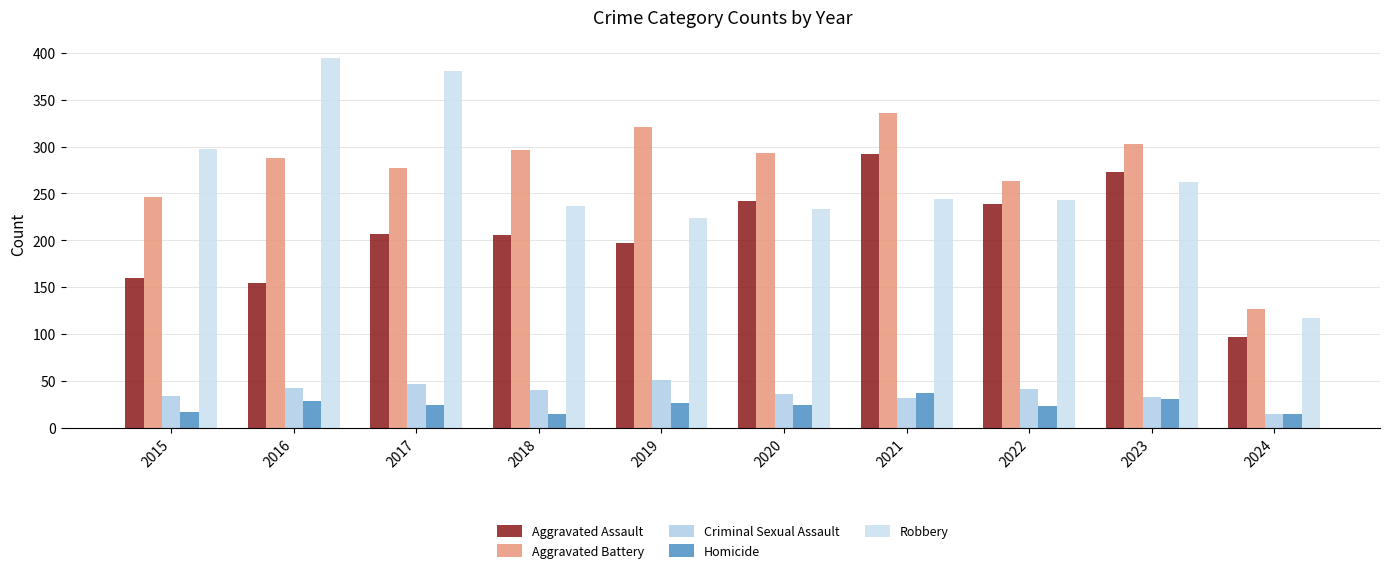

Is the value of Robbery at 2020 greater than the value of Aggravated Assault at 2021?

No